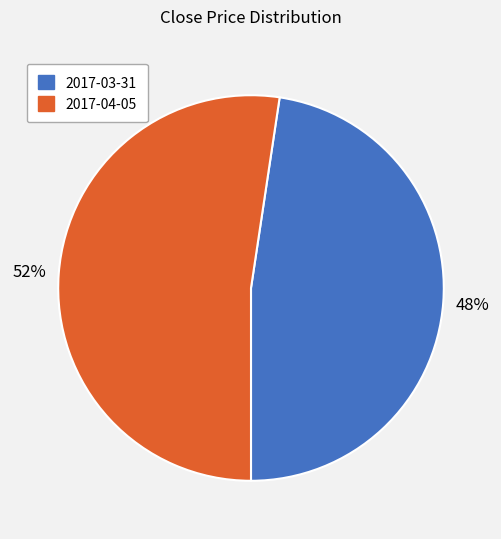

To the nearest percent, what is the combined percentage of 2017-03-31 and 2017-04-05?

100%